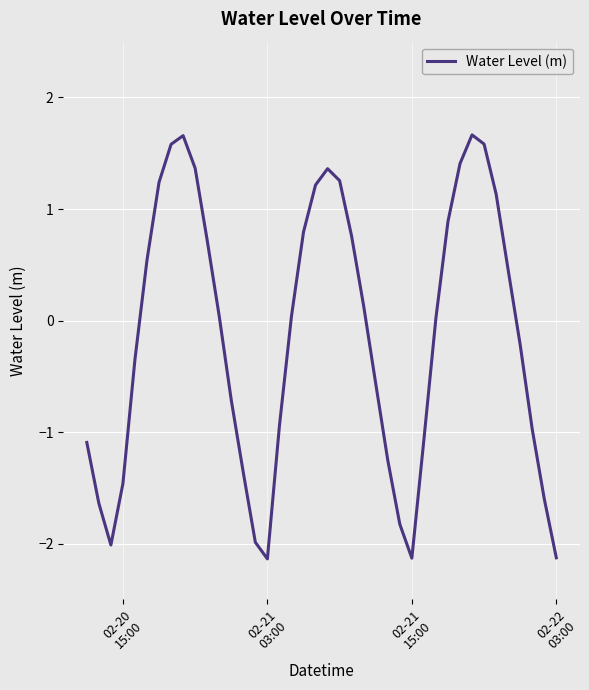

What is the smallest value displayed?

-2.1